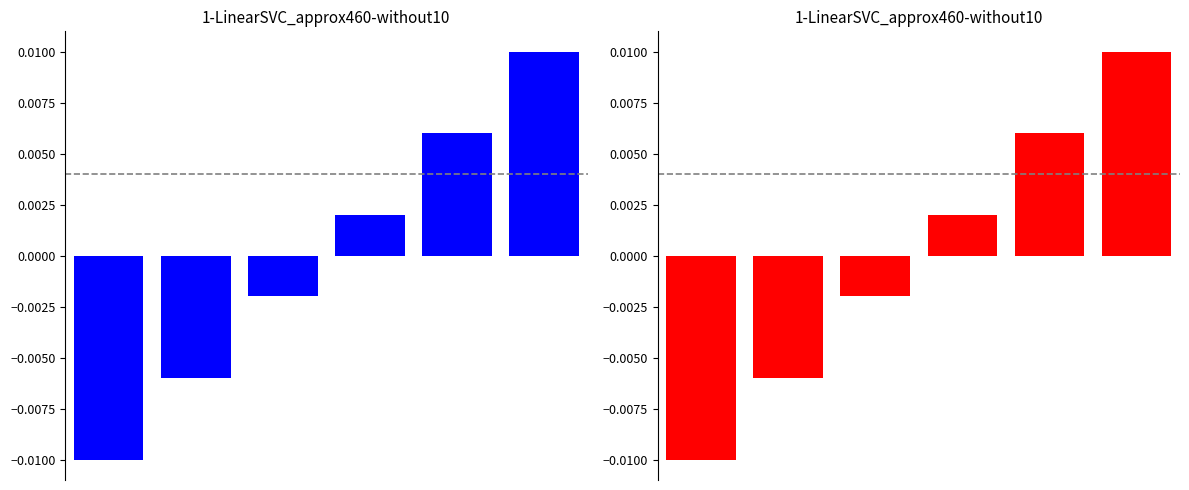

How many values are above zero?

3